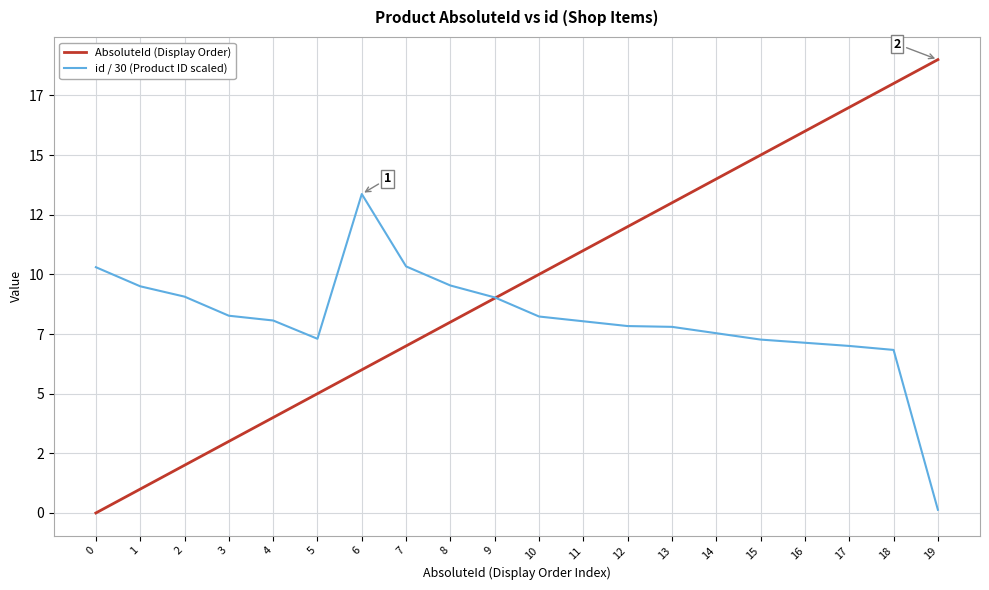

Rank the series by their maximum value, from lowest to highest.

id / 30 (Product ID scaled), AbsoluteId (Display Order)